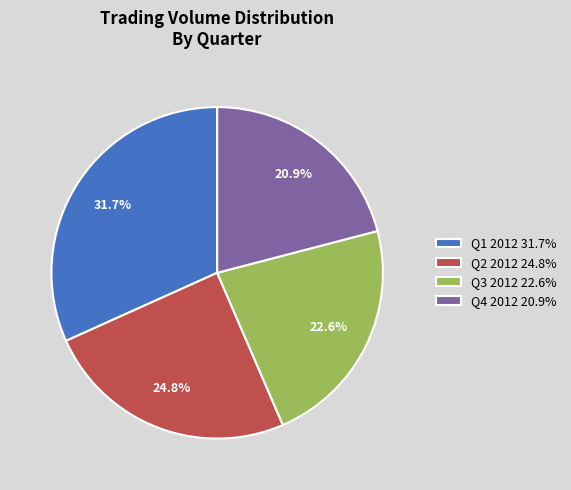

Approximately how many times larger is the value at Q1 2012 31.7% compared to Q2 2012 24.8%?

1.3